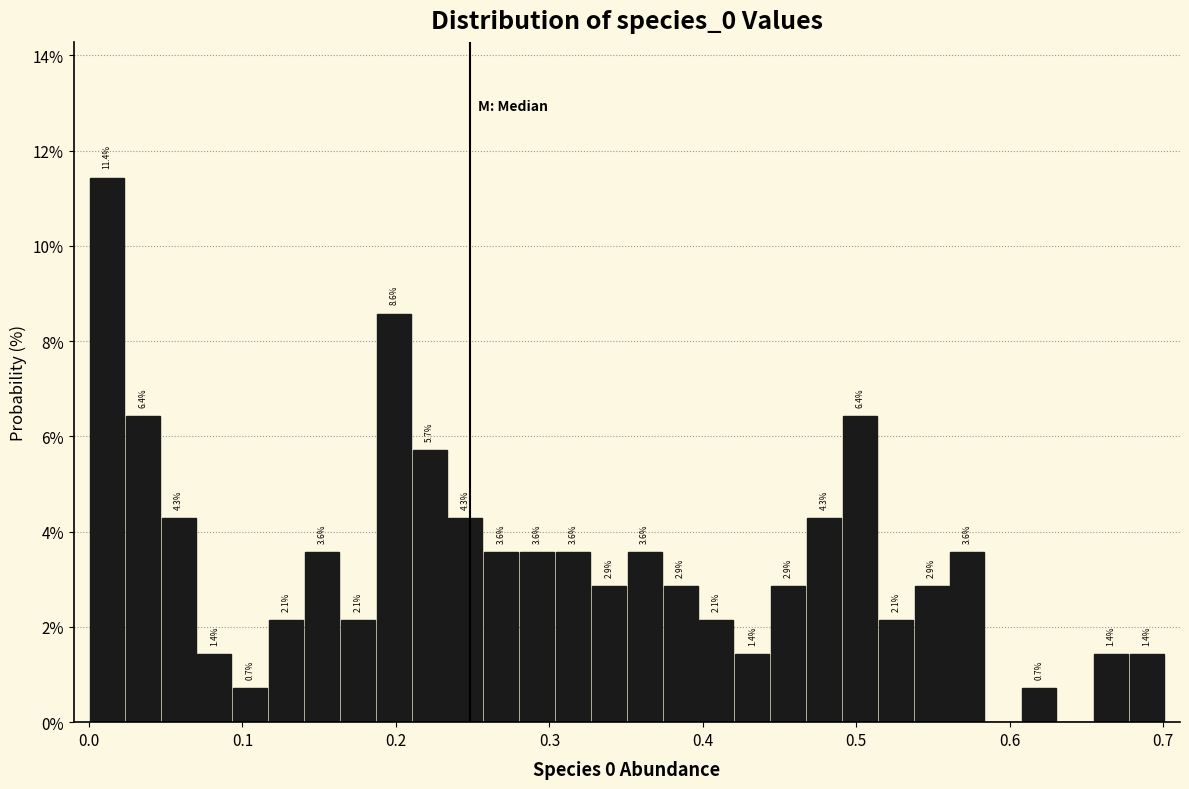

Around what value on the x-axis is the tallest bar? Give the approximate position of its centre, as read against the axis.

0.01